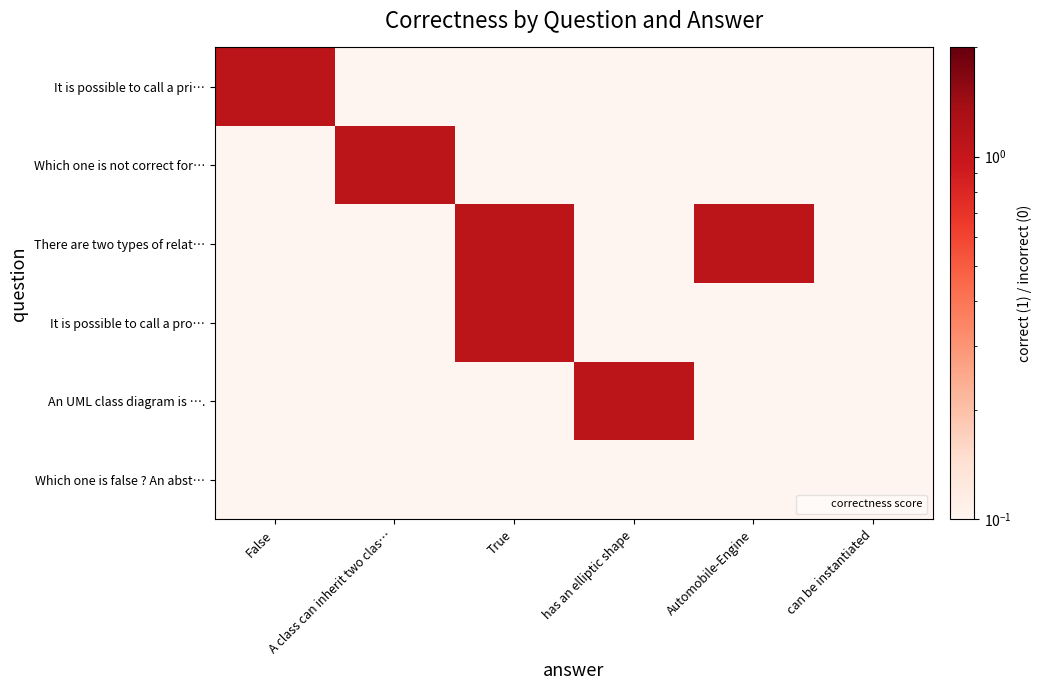

What is the smallest value displayed?

0.1